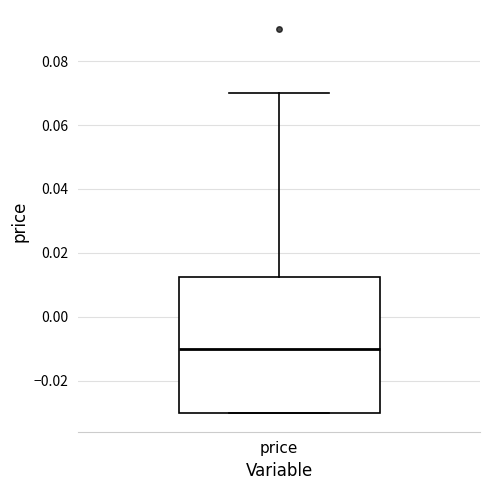

Transcribe this box plot: give where the median line is, the range the box spans, and where the two whiskers end, as read against the y-axis. The values are not printed on the chart, so give them approximately, as read against the axis.

median -0.010, box -0.030 to 0.012, whiskers -0.030 to 0.070